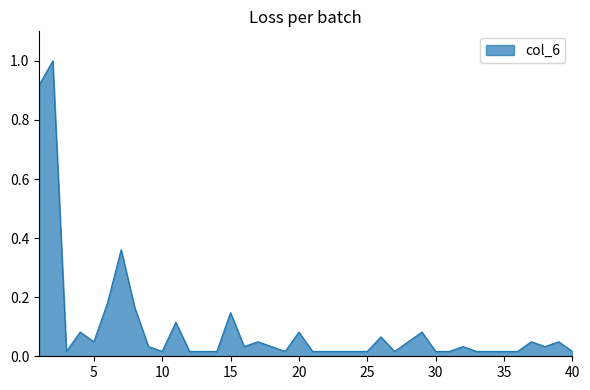

Which label corresponds to the smallest value in the chart?

3